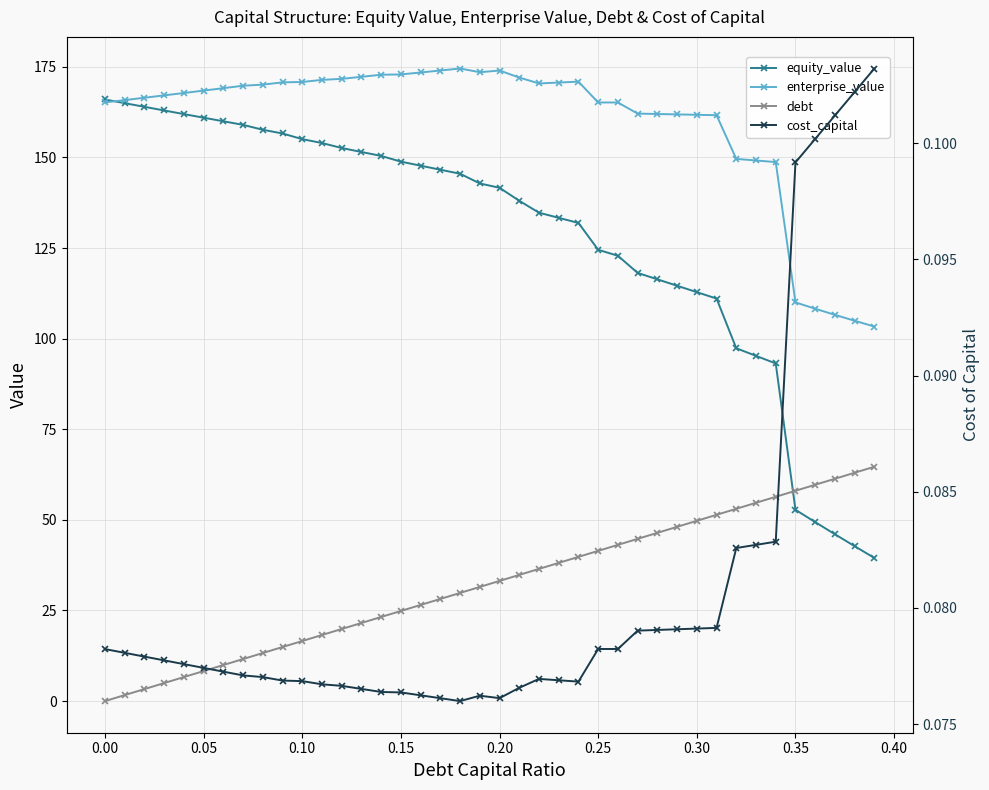

Reading left to right, list all the values displayed in this chart.

equity_value: 166.0	165.0	164.0	163.0	162.0	161.0	160.0	159.0	157.6	156.6	155.1	154.0	152.6	151.5	150.4	148.8	147.7	146.6	145.5	142.8	141.6	138.0	134.8	133.3	131.9	124.5	122.9	118.1	116.4	114.6	112.8	111.1	97.4	95.3	93.2	52.8	49.4	46.0	42.7	39.5
enterprise_value: 165.2	165.8	166.5	167.1	167.8	168.4	169.1	169.8	170.1	170.7	170.8	171.4	171.7	172.3	172.8	172.9	173.4	174.0	174.5	173.5	174.0	172.0	170.4	170.7	170.9	165.2	165.2	162.1	162.0	161.9	161.8	161.7	149.6	149.2	148.7	110.0	108.3	106.6	104.9	103.3
debt: 0.0	1.7	3.3	5.0	6.6	8.3	9.9	11.6	13.3	14.9	16.6	18.2	19.9	21.6	23.2	24.9	26.5	28.2	29.8	31.5	33.2	34.8	36.5	38.1	39.8	41.5	43.1	44.8	46.4	48.1	49.7	51.4	53.1	54.7	56.4	58.0	59.7	61.3	63.0	64.7
cost_capital: 0.1	0.1	0.1	0.1	0.1	0.1	0.1	0.1	0.1	0.1	0.1	0.1	0.1	0.1	0.1	0.1	0.1	0.1	0.1	0.1	0.1	0.1	0.1	0.1	0.1	0.1	0.1	0.1	0.1	0.1	0.1	0.1	0.1	0.1	0.1	0.1	0.1	0.1	0.1	0.1